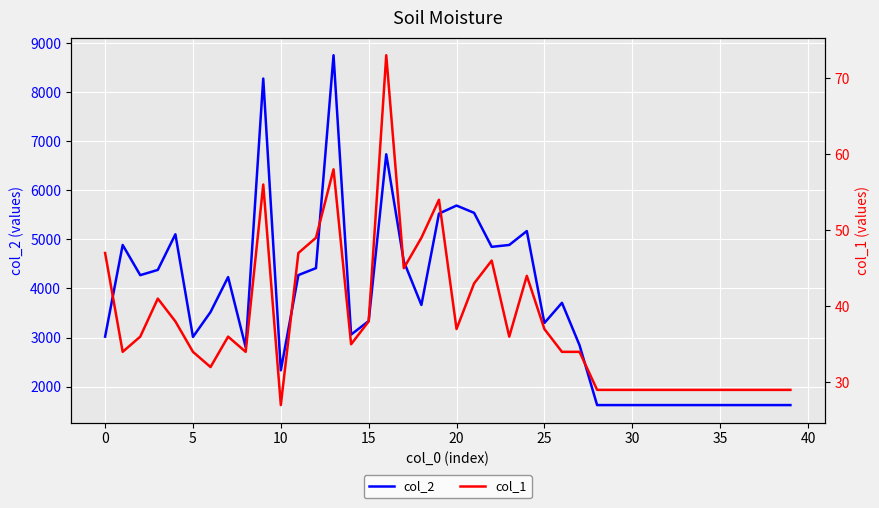

What are all the series names shown in the legend?

col_2, col_1